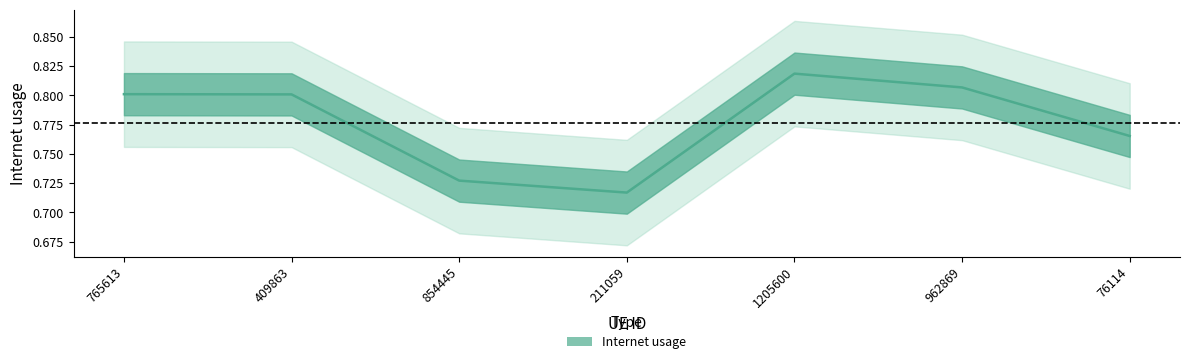

Count the values in the range 0 to 1.

7